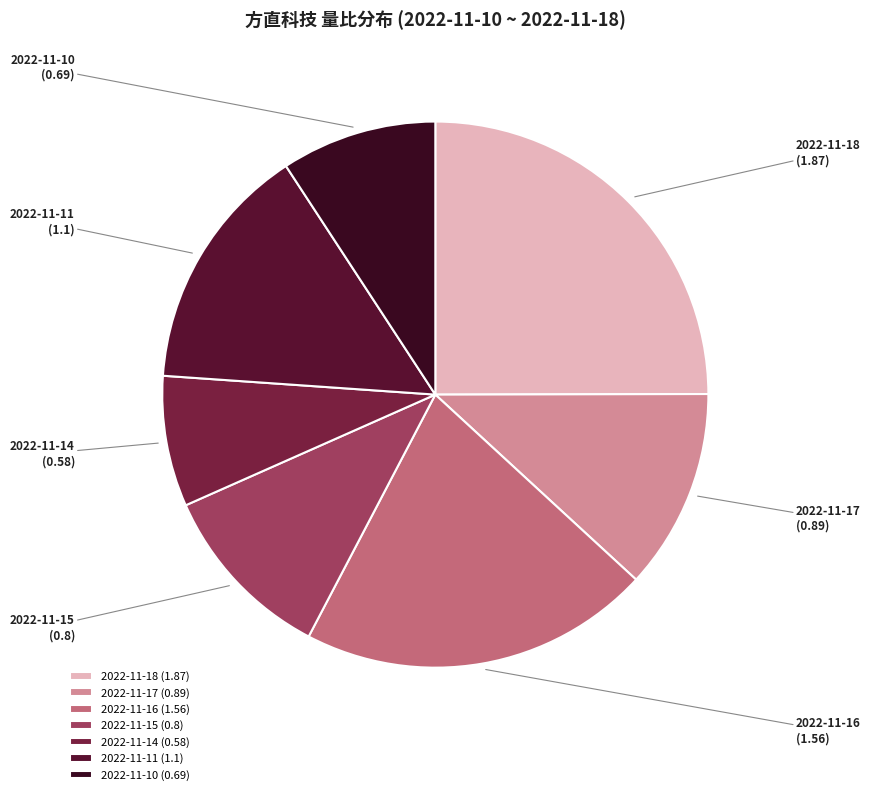

Is there a majority slice in this chart?

No